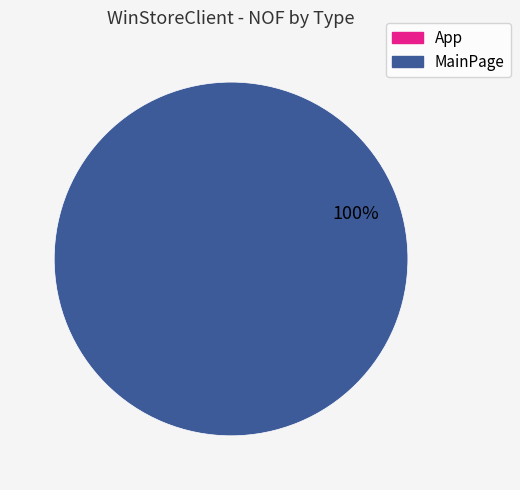

What percentage is the MainPage slice, to the nearest percent?

100%